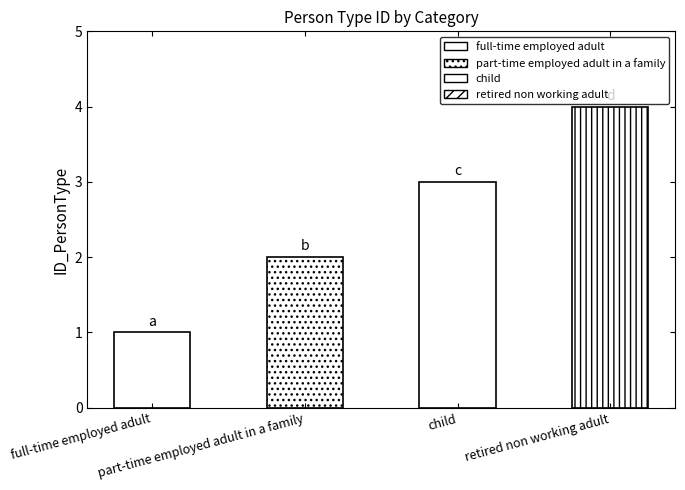

Are the bars horizontal?

No